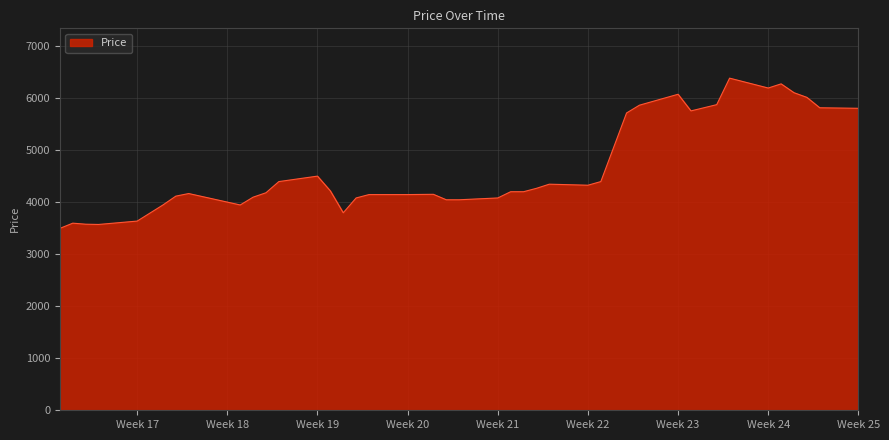

What is the minimum value shown in the chart?

3500